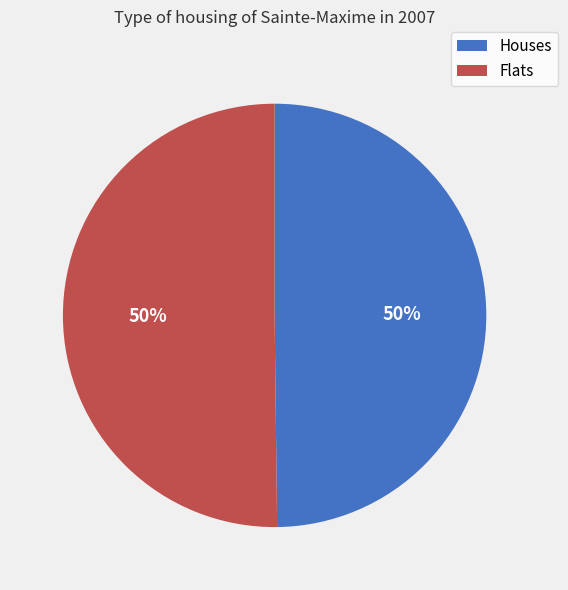

To the nearest percent, what percentage of the pie is Flats?

50%